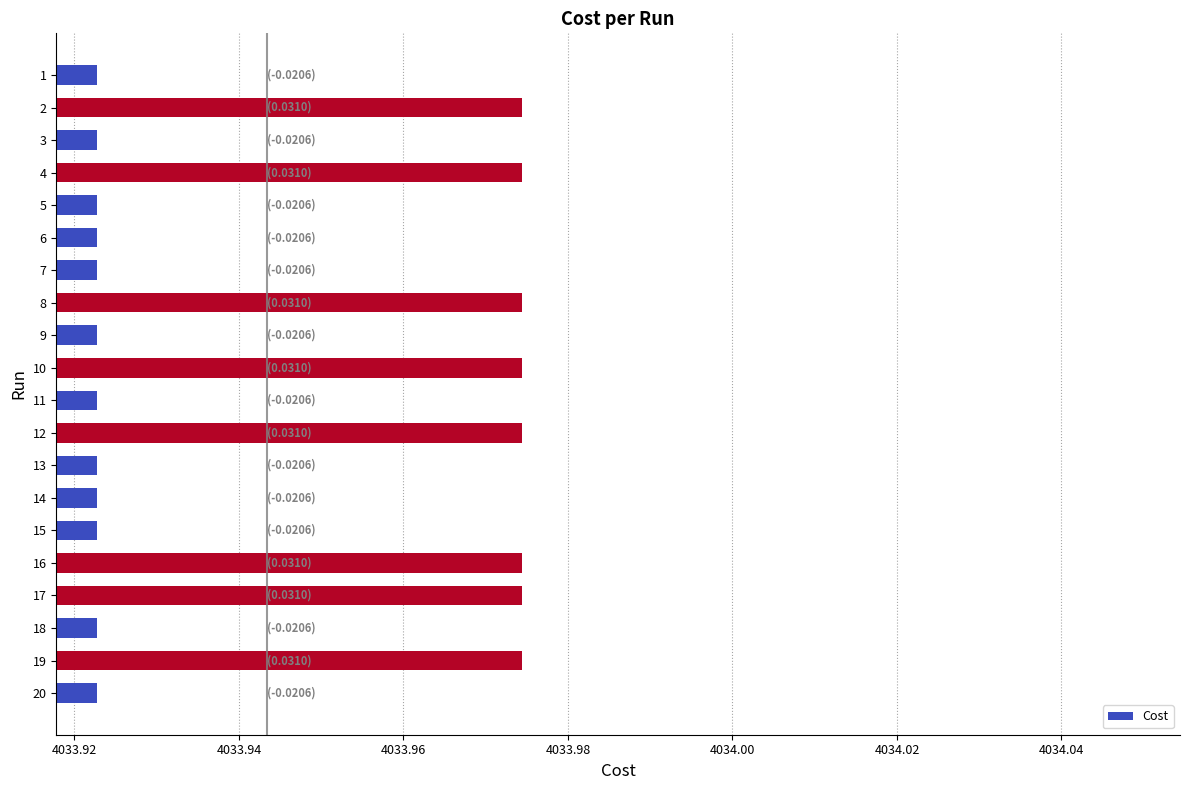

Which has a higher value, 1 or 4?

4